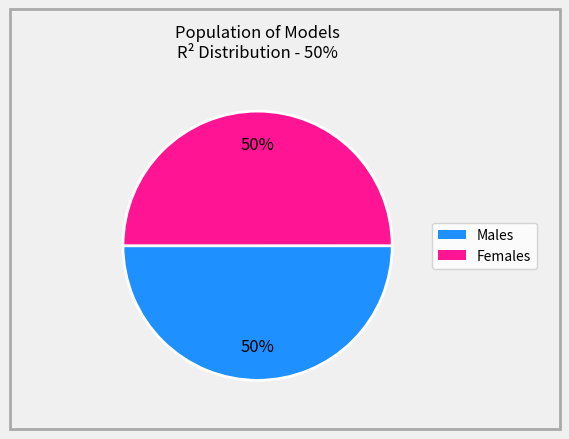

To the nearest percent, what is the average slice percentage?

50%